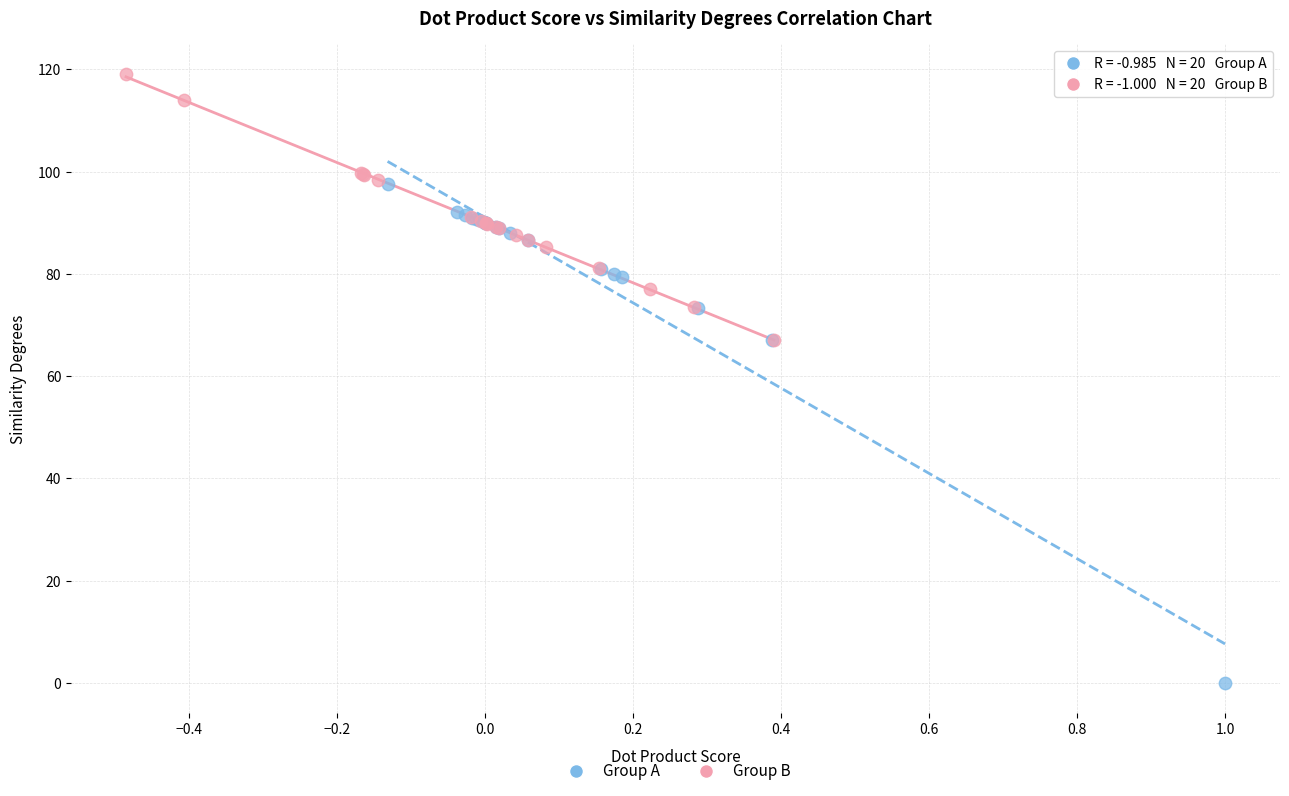

Which series has the largest Y range (max minus min)?

Group A